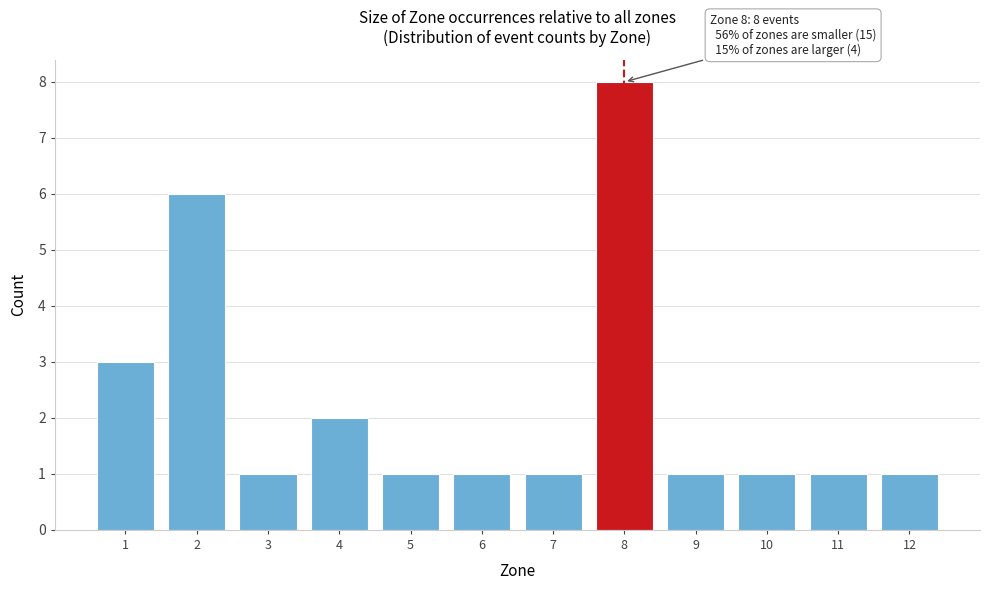

Reading left to right, list all the values displayed in this chart.

3	6	1	2	1	1	1	8	1	1	1	1